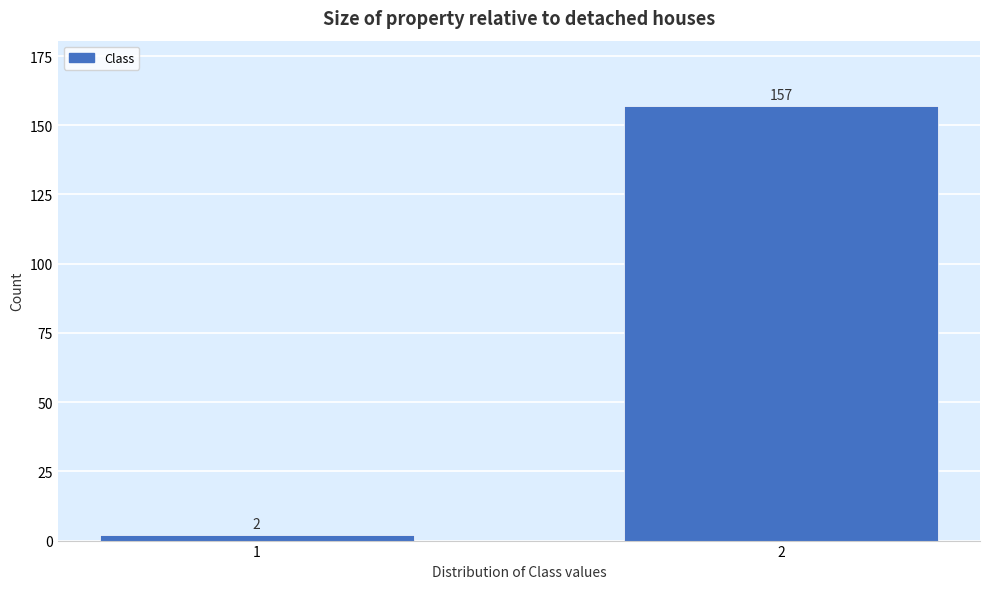

Reading left to right, what are all the values shown in this chart?

1=2	2=157